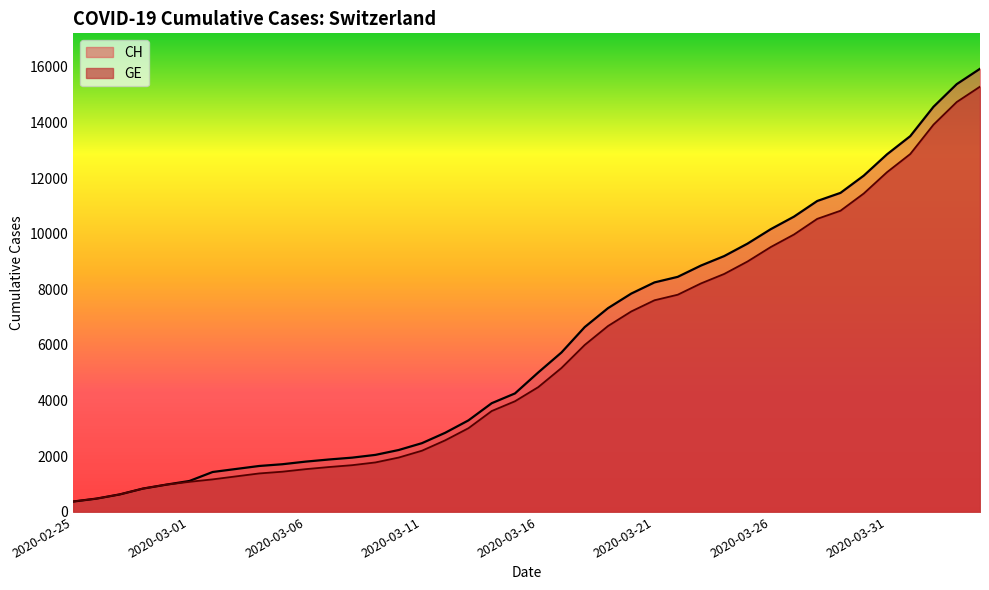

What is the average value of the CH series?

6053